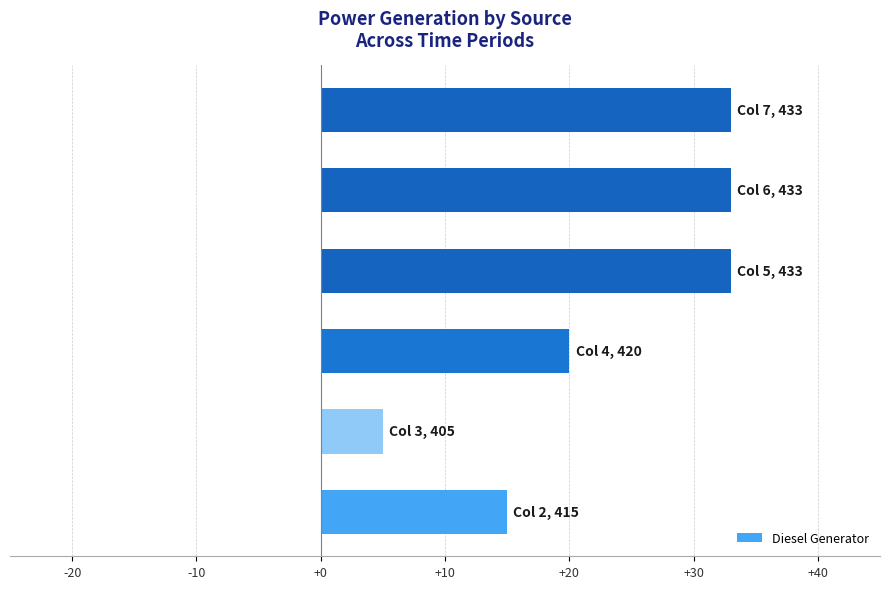

Reading top to bottom, list all the values displayed in this chart.

33	33	33	20	5	15